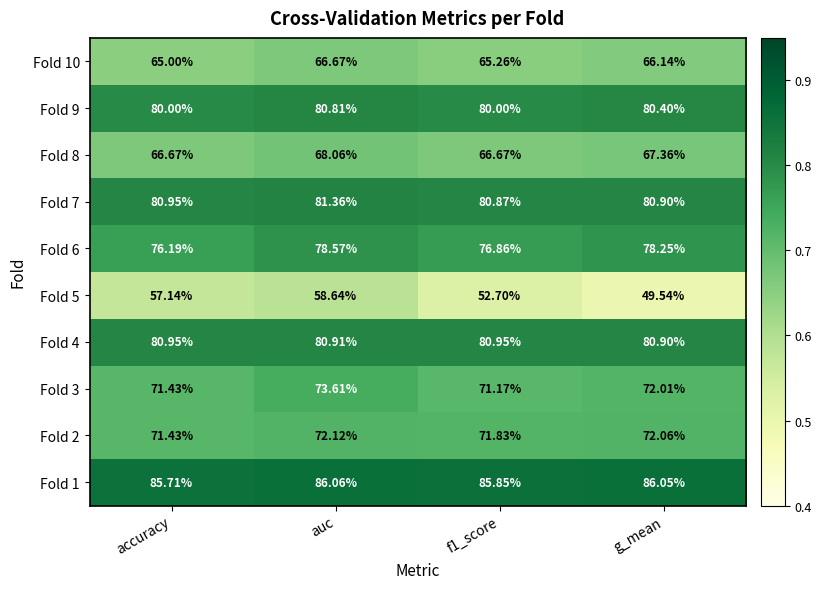

Is the value of Fold 2 at accuracy greater than the value of Fold 6 at g_mean?

No